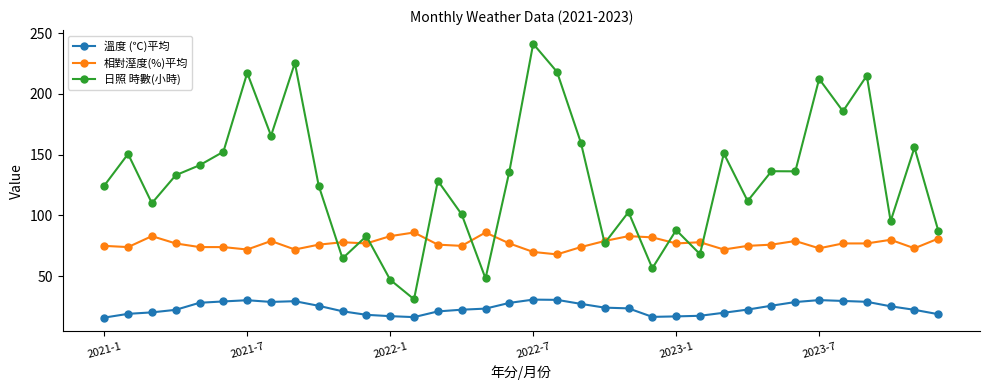

What is the highest value of the 日照 時數(小時) series?

241.2